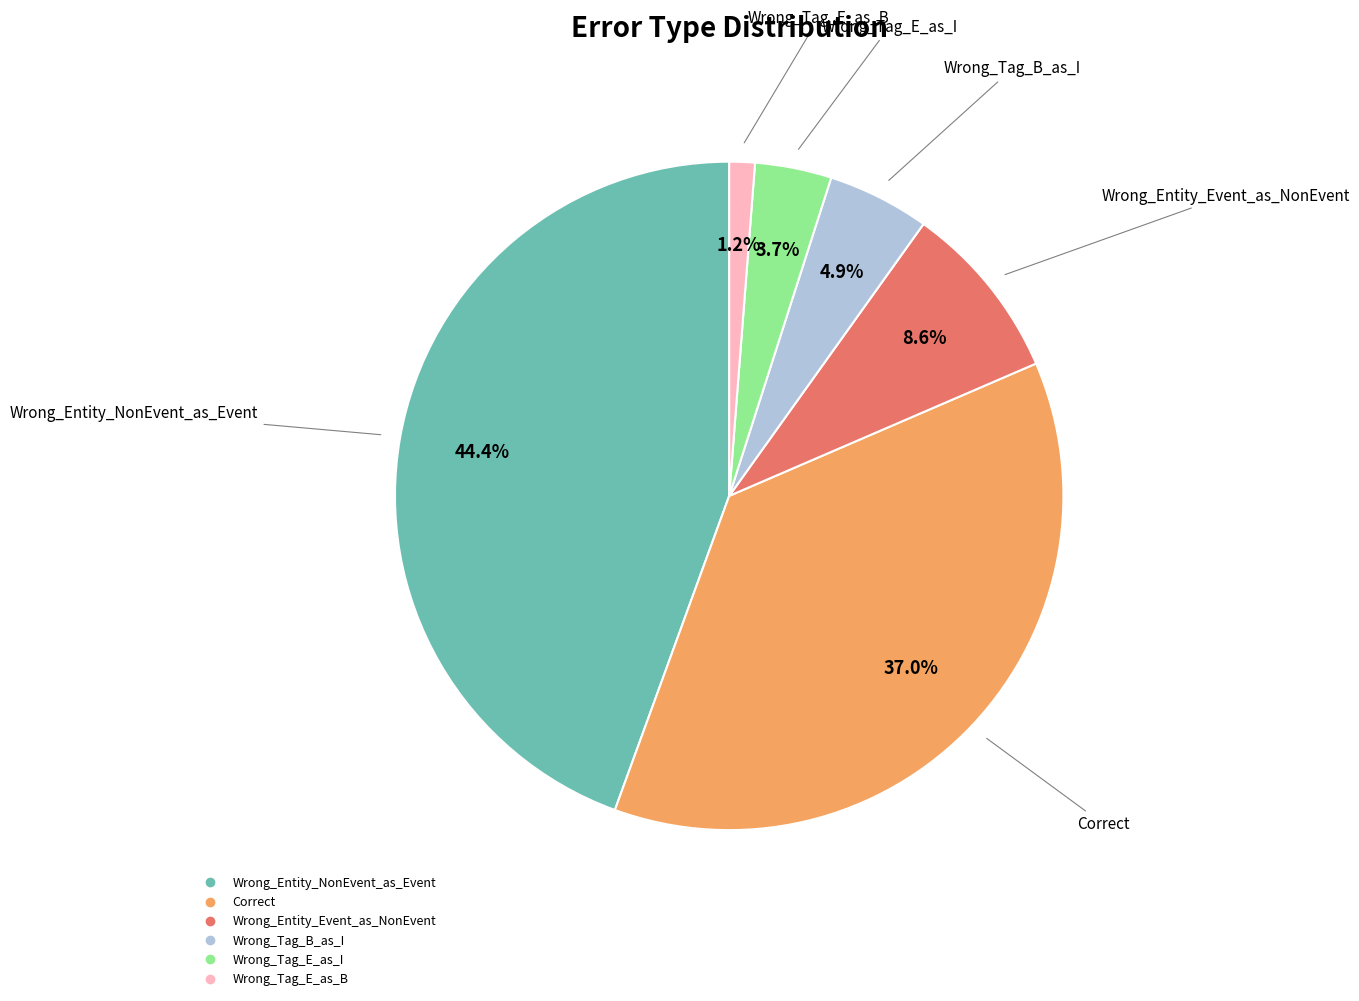

To the nearest percent, what is the difference between the largest and smallest slice percentages?

43%